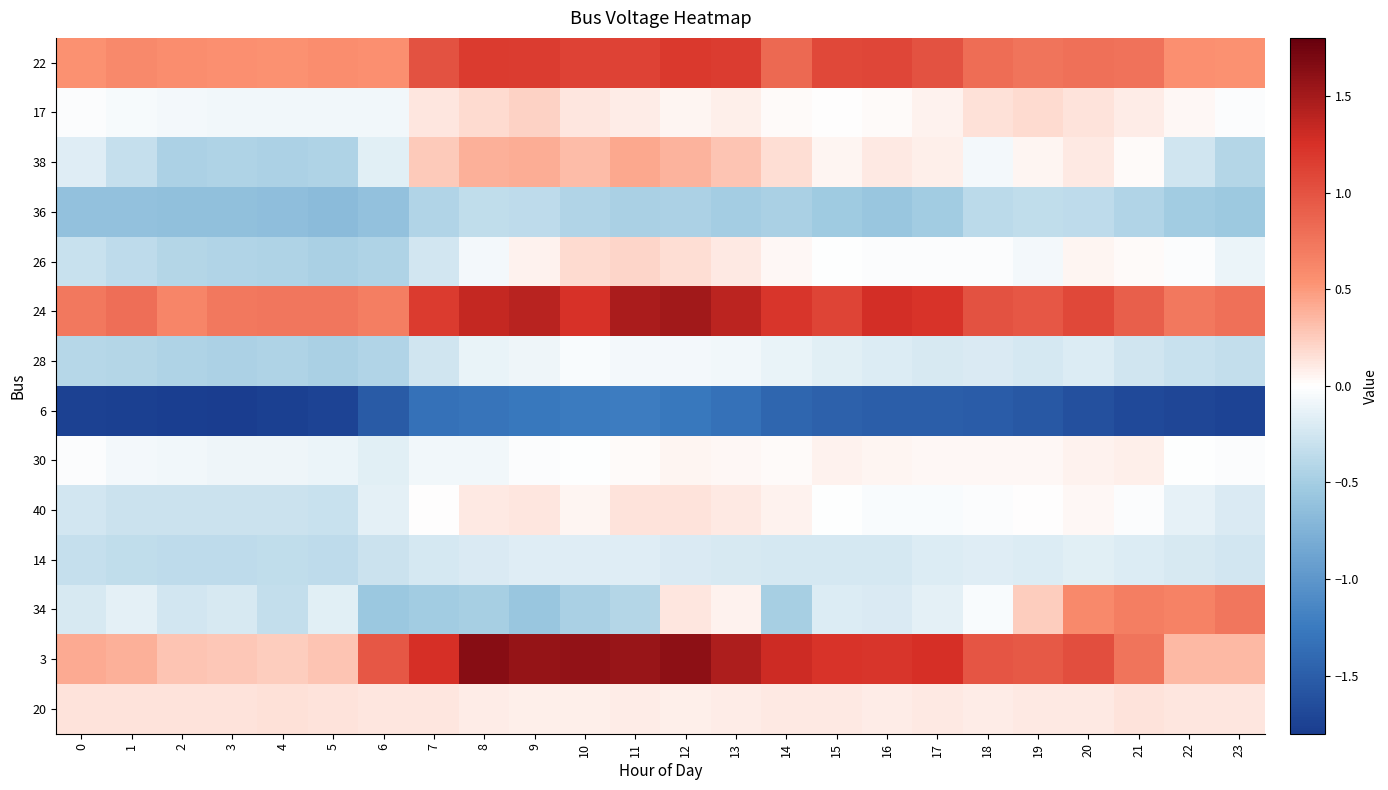

How many data points does each series have?

24